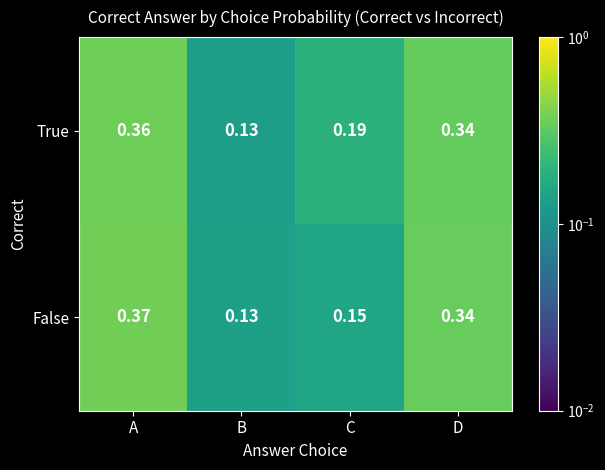

At which category does the chart reach its minimum across all series?

B